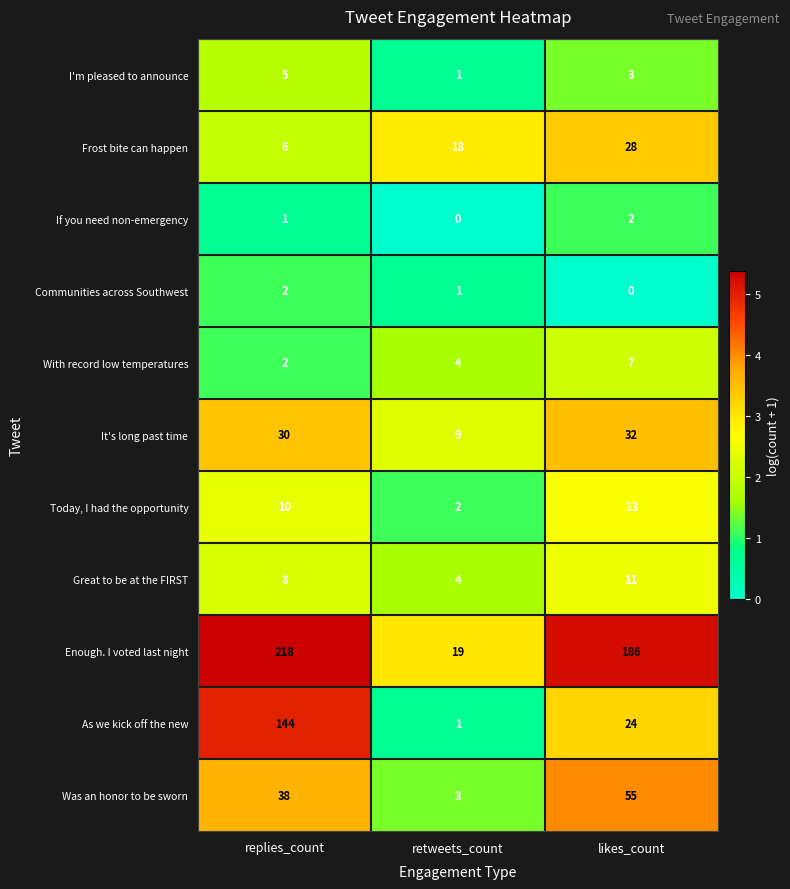

What is the greatest value displayed?

218